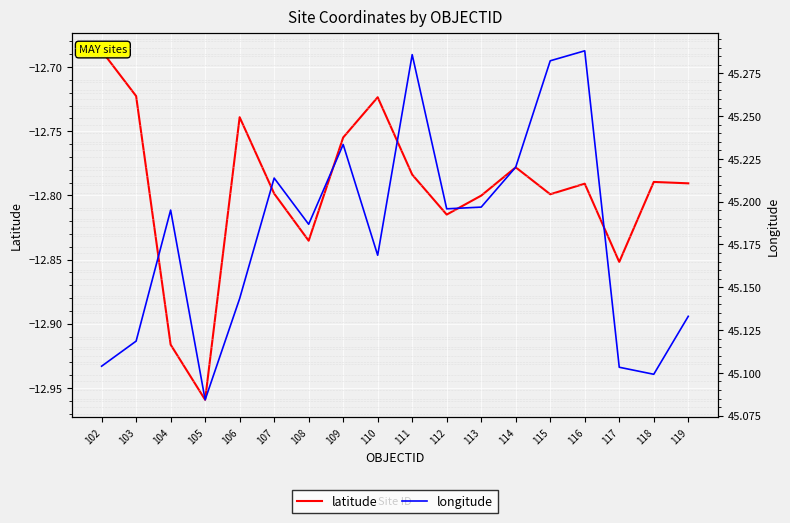

The latitude series shows -12.8 at 115. True or false?

True